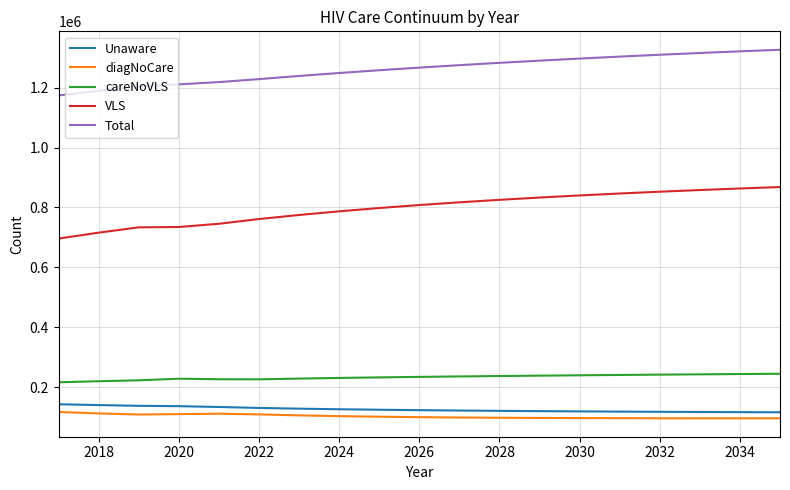

What are all the series names shown in the legend?

Unaware, diagNoCare, careNoVLS, VLS, Total